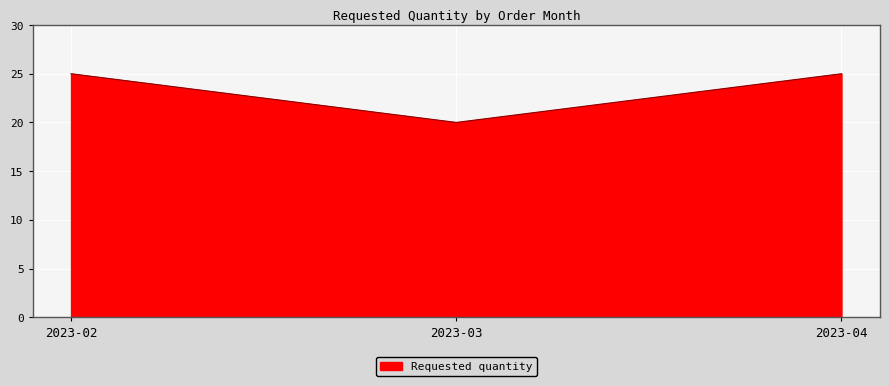

What is the sum of all values?

70